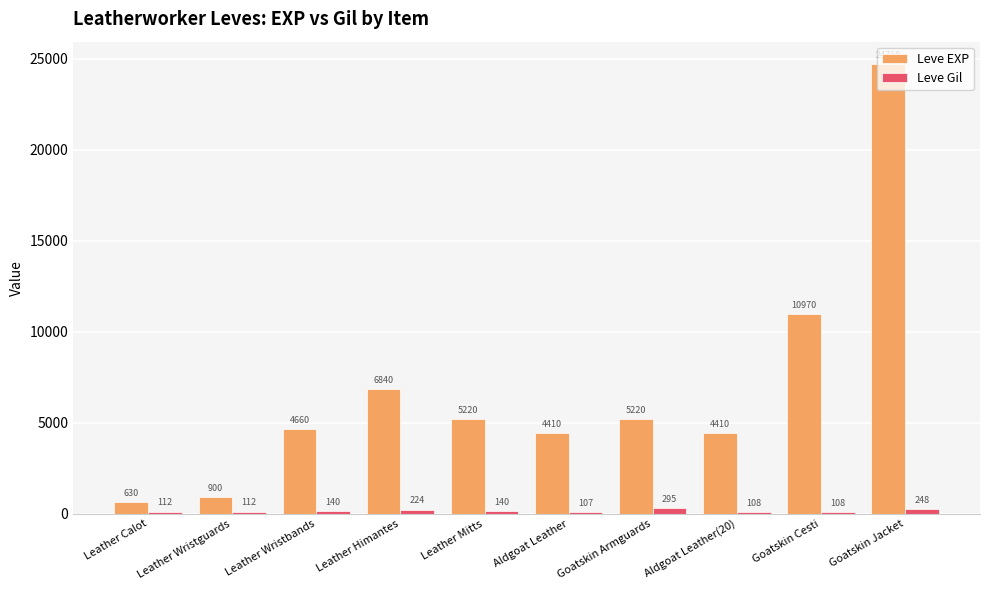

Reading left to right, extract all data points from this chart.

Leve EXP: Leather Calot=630	Leather Wristguards=900	Leather Wristbands=4660	Leather Himantes=6840	Leather Mitts=5220	Aldgoat Leather=4410	Goatskin Armguards=5220	Aldgoat Leather(20)=4410	Goatskin Cesti=10970	Goatskin Jacket=24710
Leve Gil: Leather Calot=112	Leather Wristguards=112	Leather Wristbands=140	Leather Himantes=224	Leather Mitts=140	Aldgoat Leather=107	Goatskin Armguards=295	Aldgoat Leather(20)=108	Goatskin Cesti=108	Goatskin Jacket=248